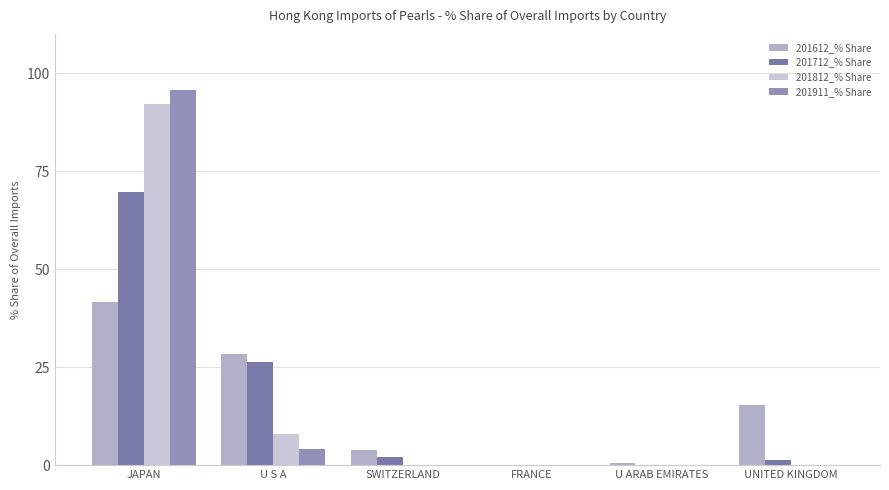

Does the chart contain stacked bars?

No